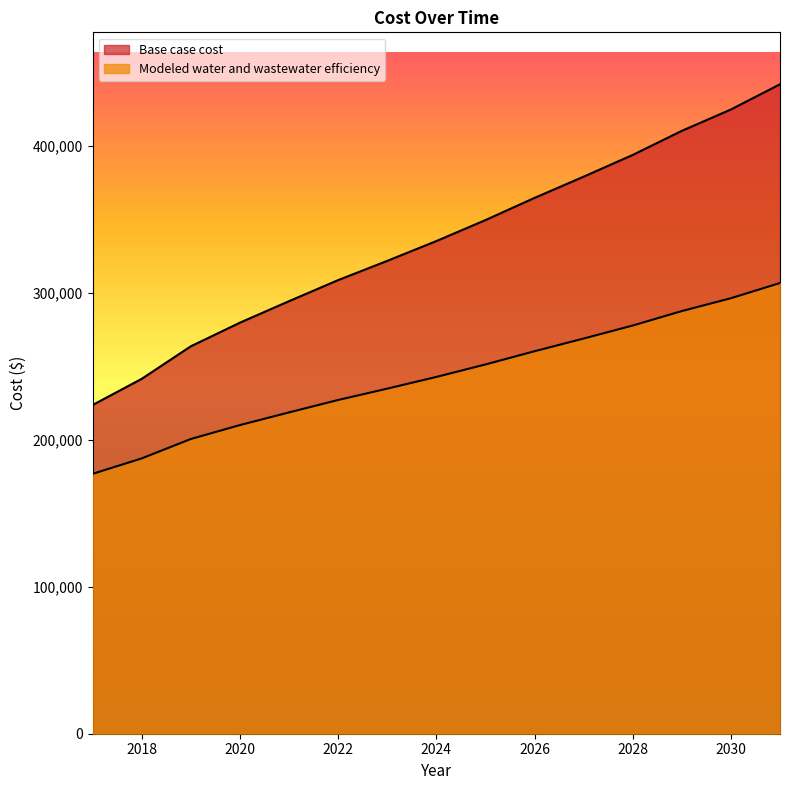

Read the Modeled water and wastewater efficiency value at 2024.

242686.3